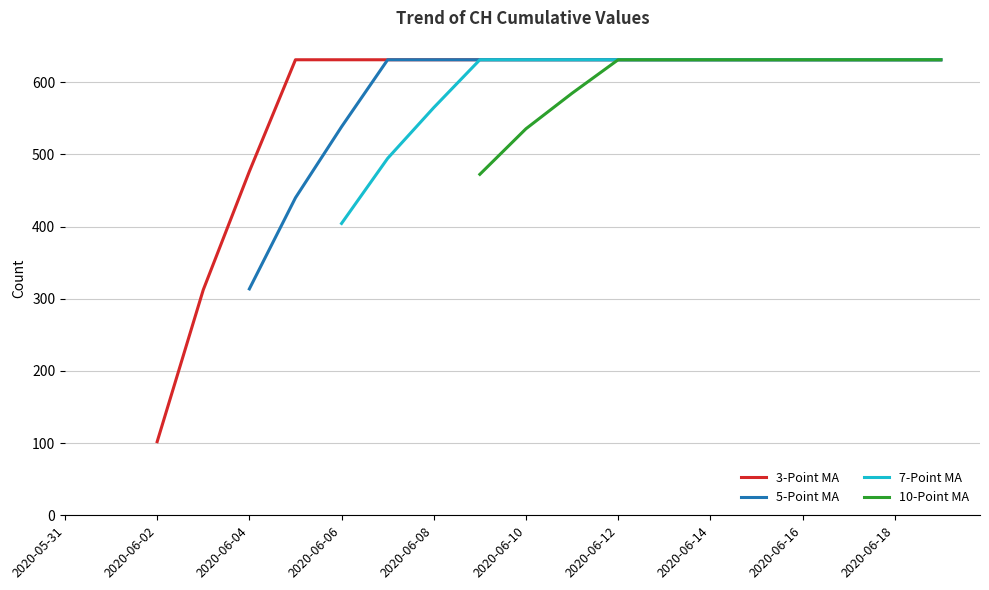

What is the lowest value of the 3-Point MA series?

102.0